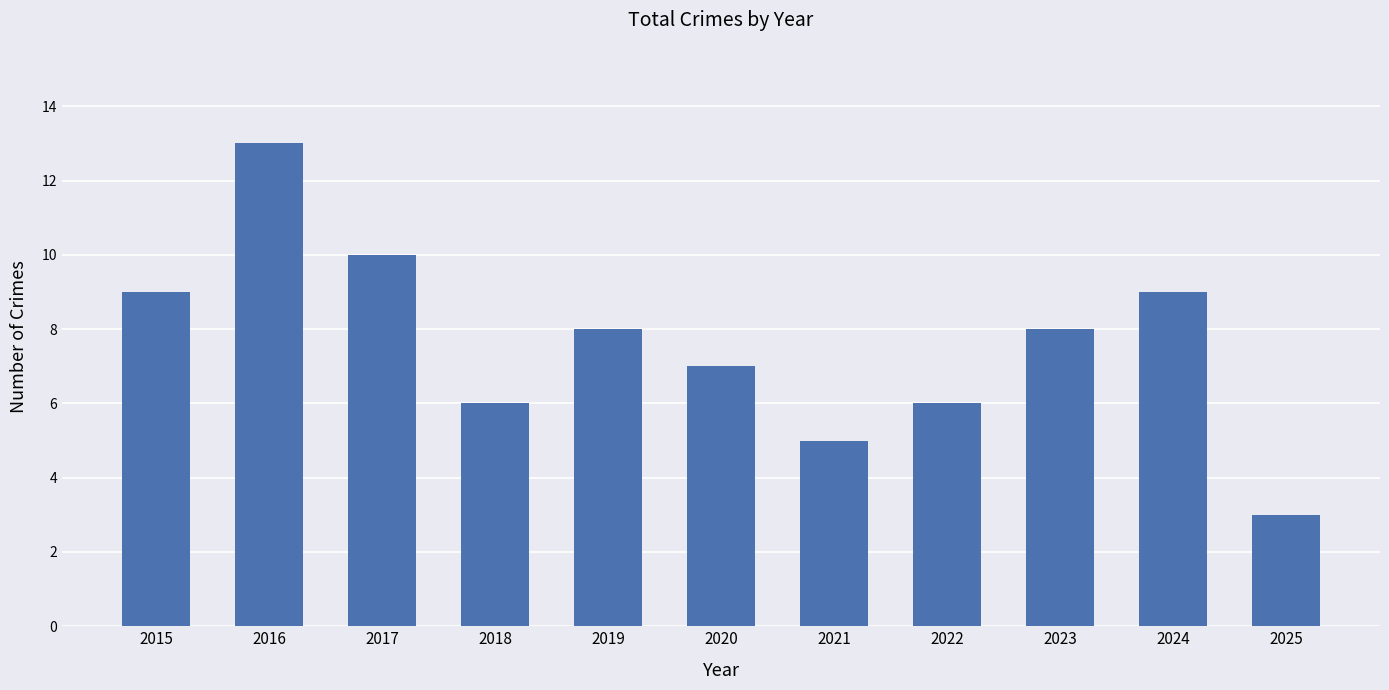

Reading right to left, extract all data points from this chart.

3	9	8	6	5	7	8	6	10	13	9